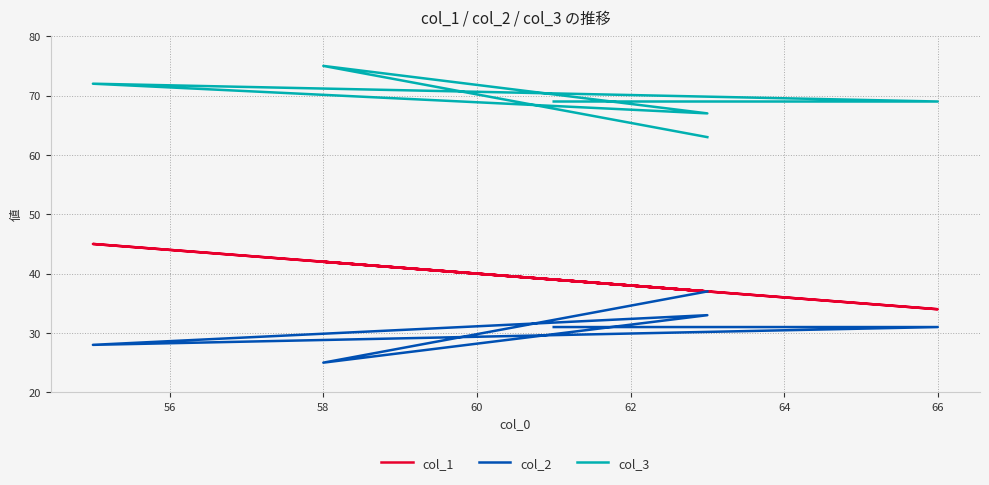

How many data points in col_1 are above 39?

2